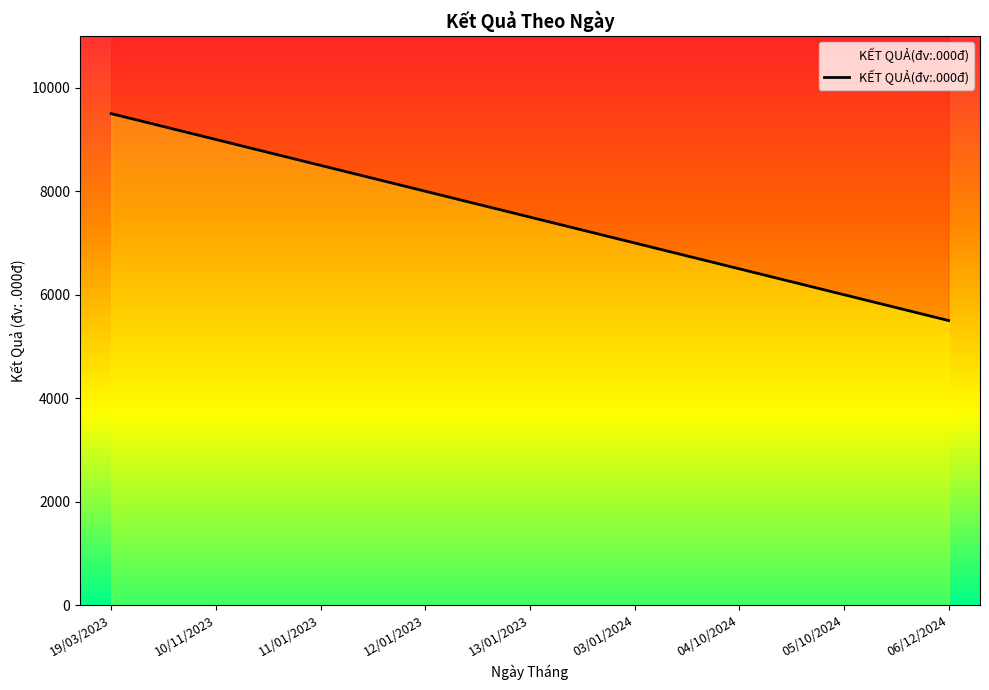

True or false: there are more than 2 points higher than both neighbors.

False